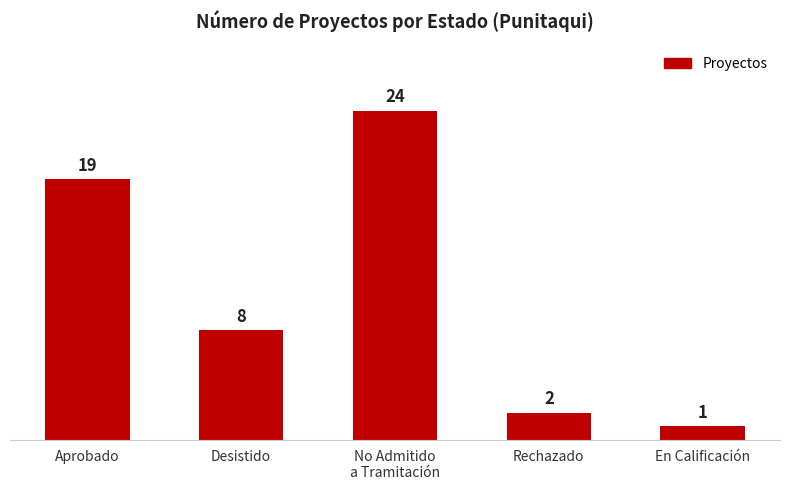

What is the sum of the values at Rechazado and No Admitido
a Tramitación?

26